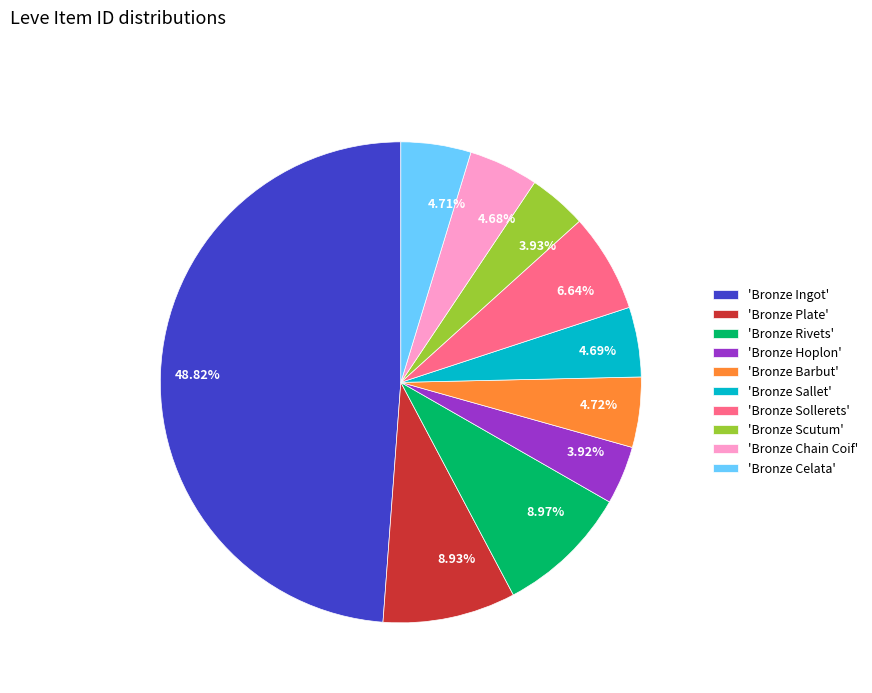

Is there any slice that represents more than half of the pie?

No